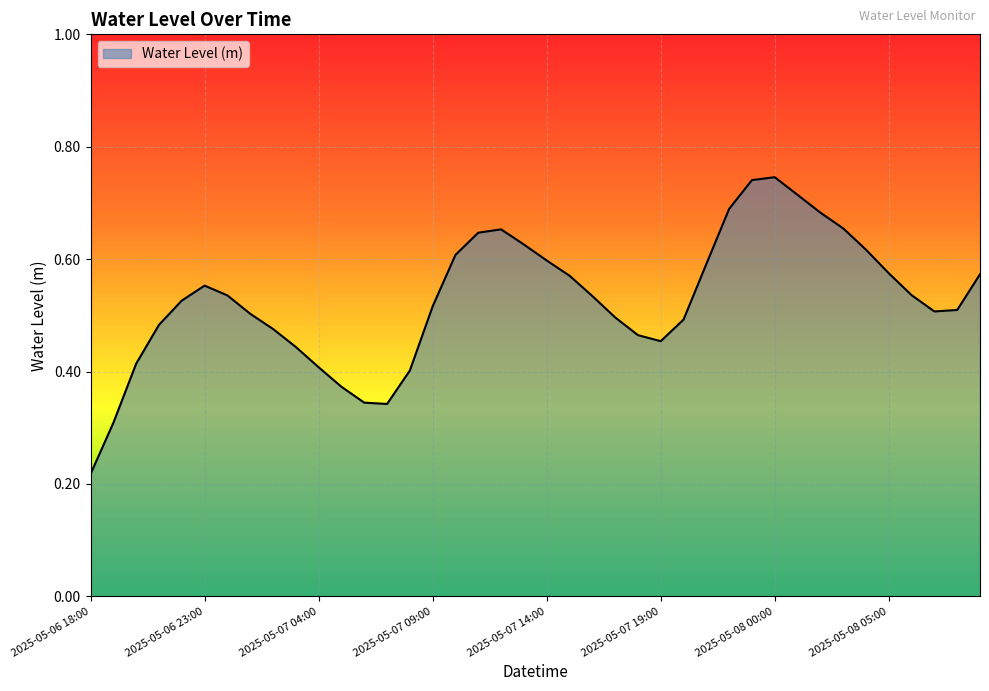

Reading left to right, transcribe all the data shown in this chart.

0.2	0.3	0.4	0.5	0.5	0.6	0.5	0.5	0.5	0.4	0.4	0.4	0.3	0.3	0.4	0.5	0.6	0.6	0.7	0.6	0.6	0.6	0.5	0.5	0.5	0.5	0.5	0.6	0.7	0.7	0.7	0.7	0.7	0.7	0.6	0.6	0.5	0.5	0.5	0.6